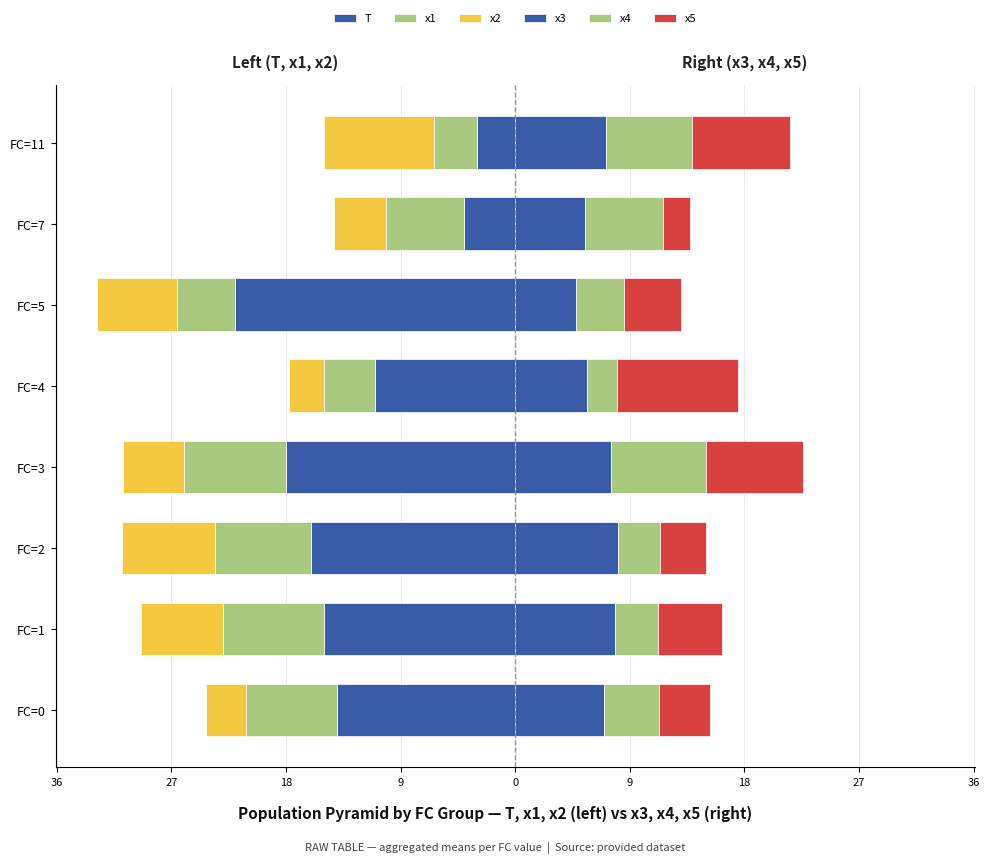

Which series has the widest spread of values?

T